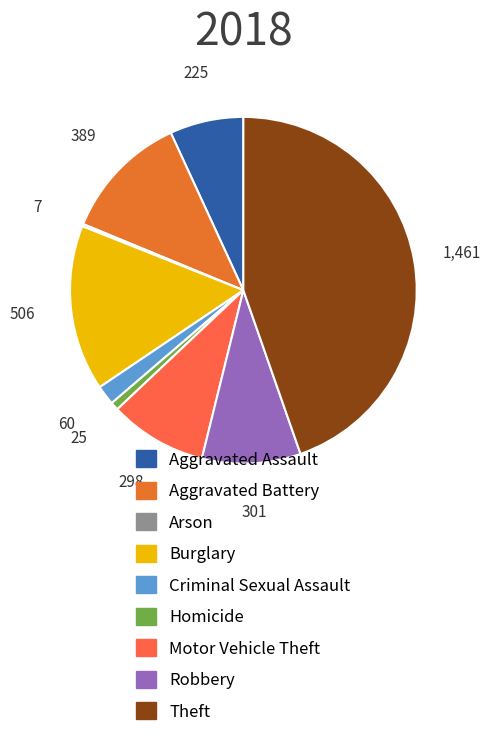

Do Burglary and Theft together represent more than half of the pie?

Yes